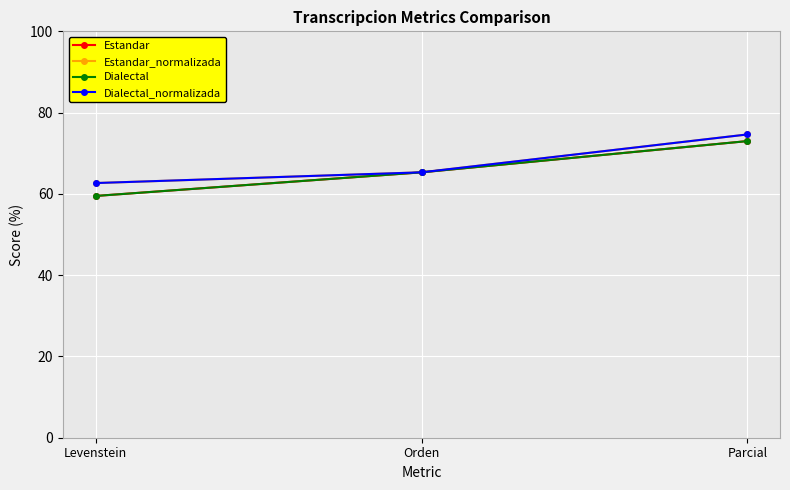

Is this an area chart (filled region under the line)?

No